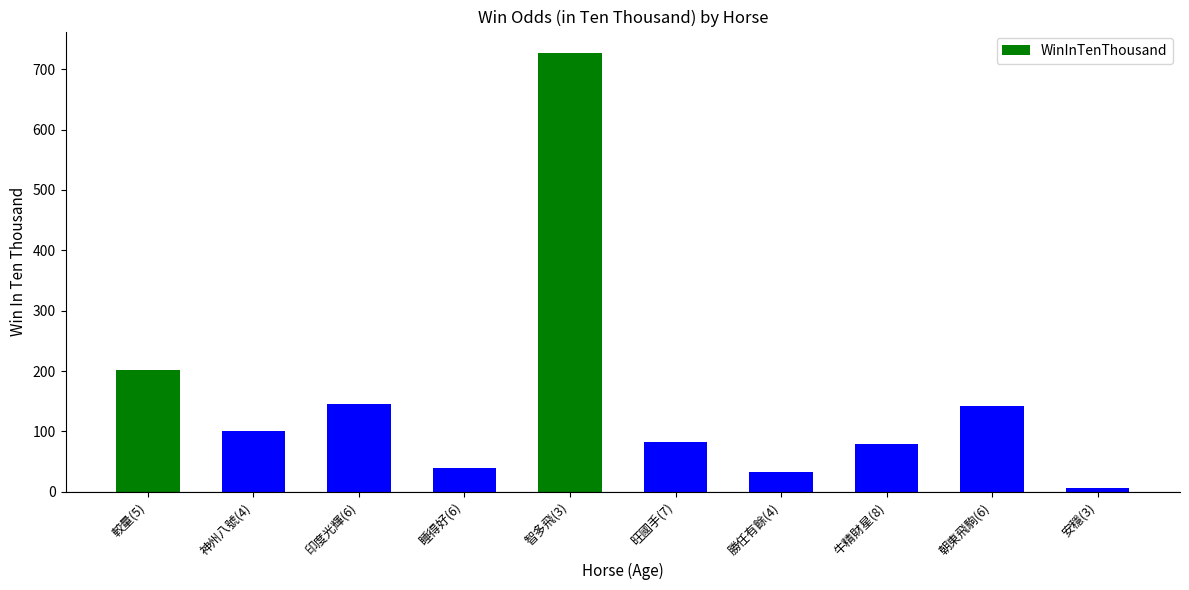

At which category does the chart reach its minimum across all series?

安穩(3)